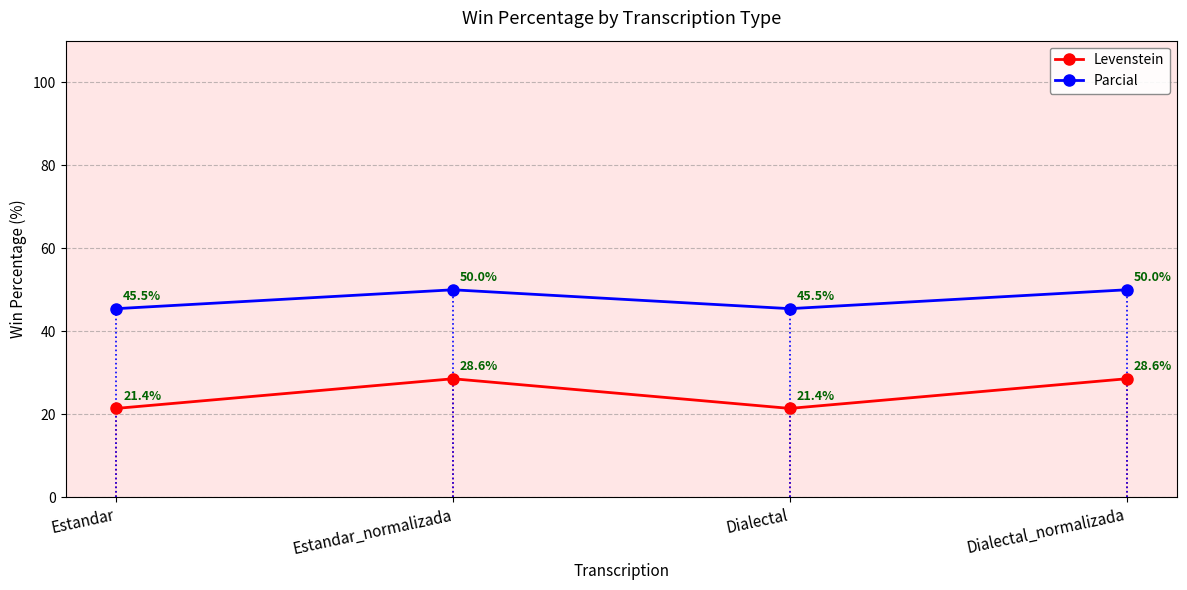

Reading left to right, transcribe all the data shown in this chart.

Levenstein: Estandar=21.4	Estandar_normalizada=28.6	Dialectal=21.4	Dialectal_normalizada=28.6
Parcial: Estandar=45.5	Estandar_normalizada=50.0	Dialectal=45.5	Dialectal_normalizada=50.0